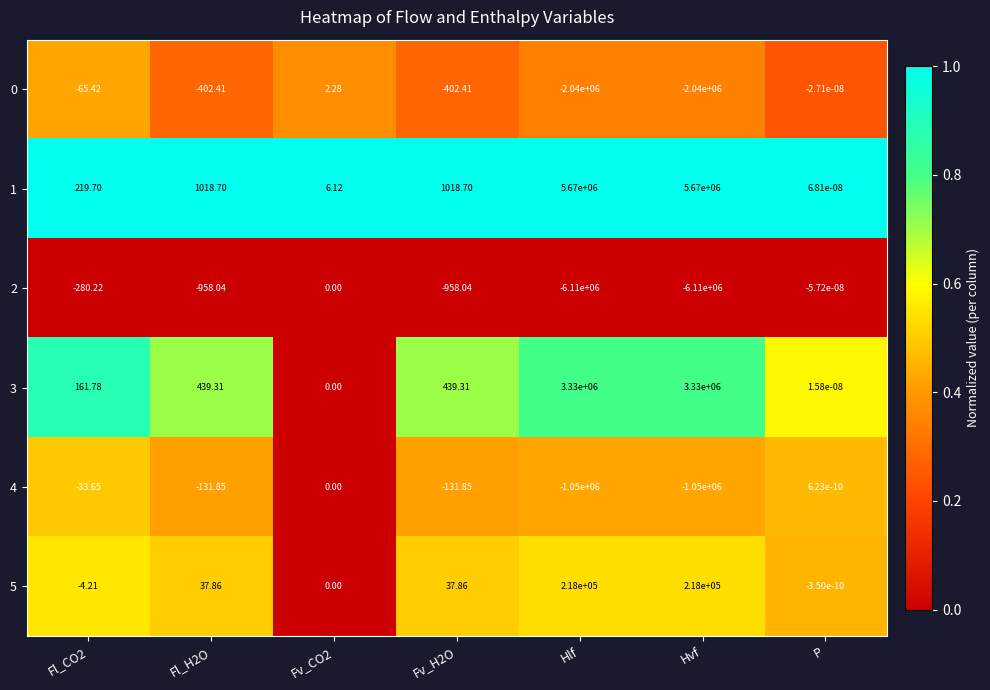

How many values in the 0 series exceed -402?

3